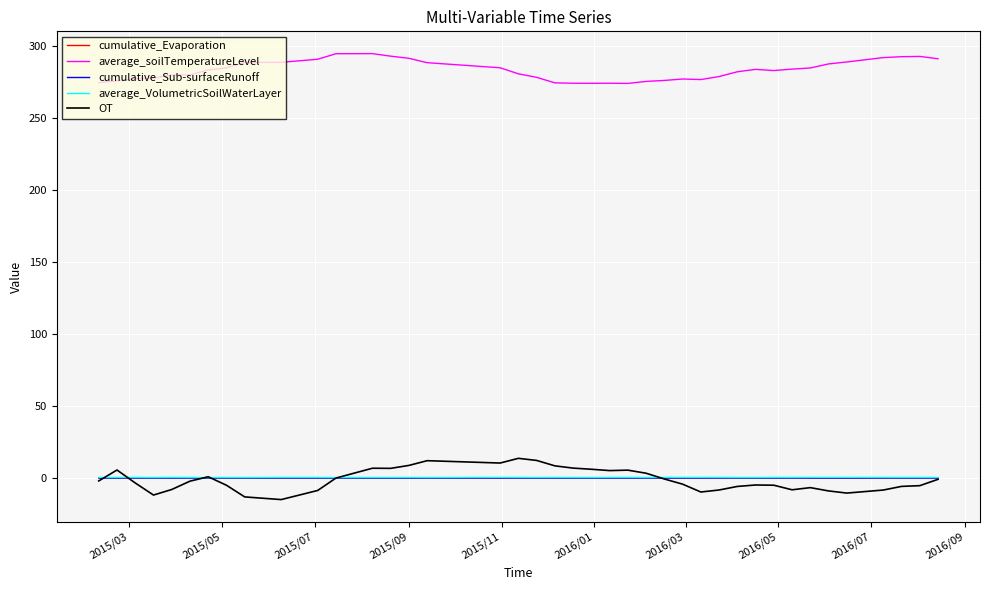

True or false: cumulative_Evaporation and average_VolumetricSoilWaterLayer intersect in this chart.

False